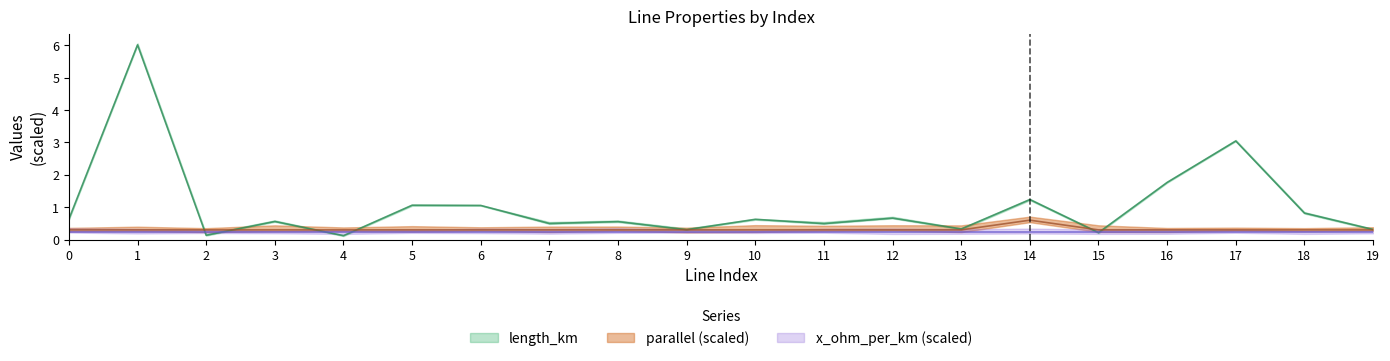

Which series has the largest total across all categories?

length_km